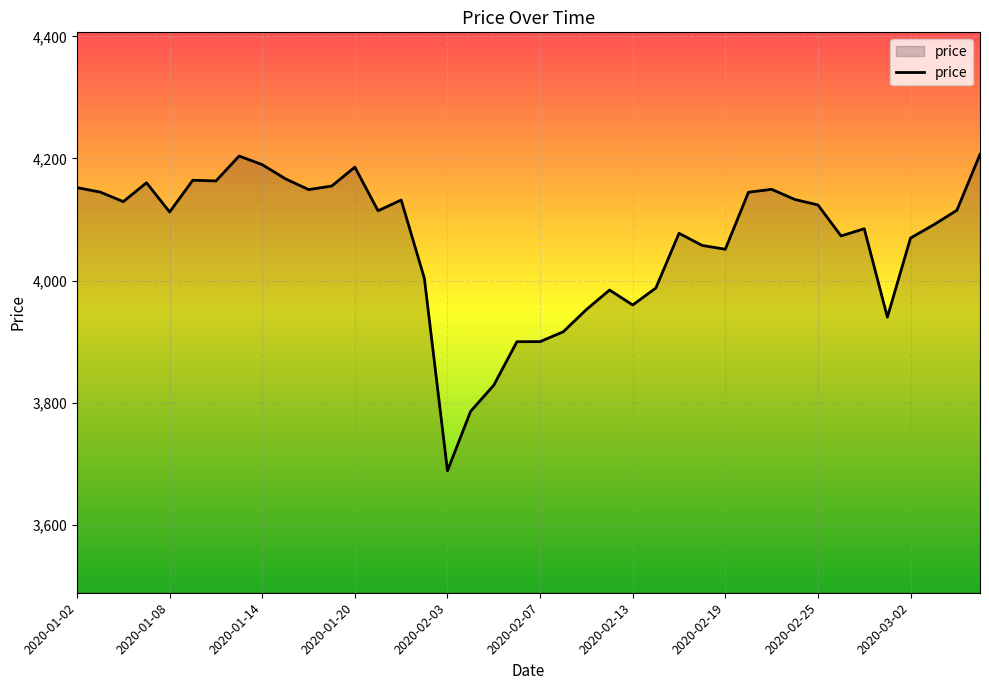

What is the difference between the second highest and minimum values?

515.6